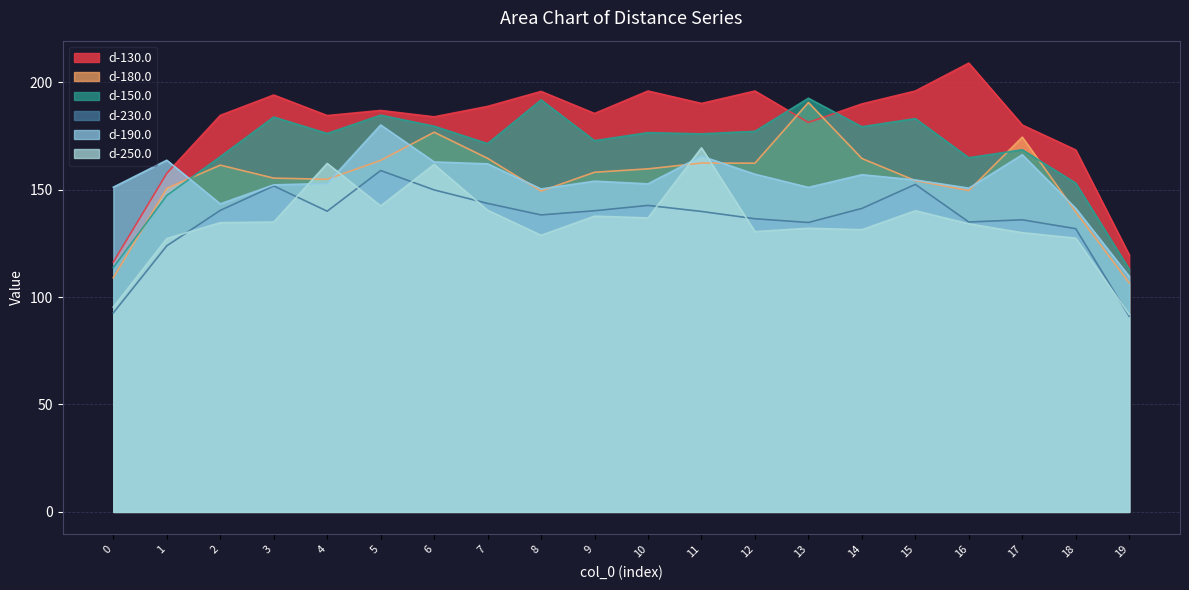

Which series has the largest range (max minus min)?

d-130.0